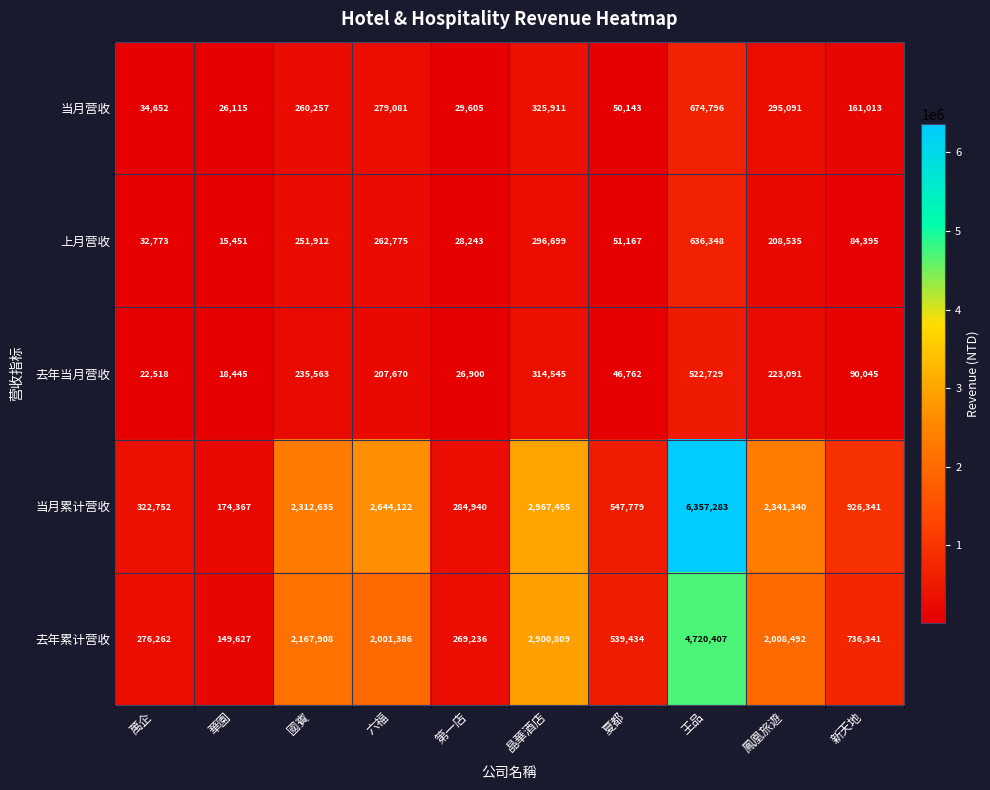

Rank the series by their maximum value, from lowest to highest.

去年当月营收, 上月营收, 当月营收, 去年累计营收, 当月累计营收